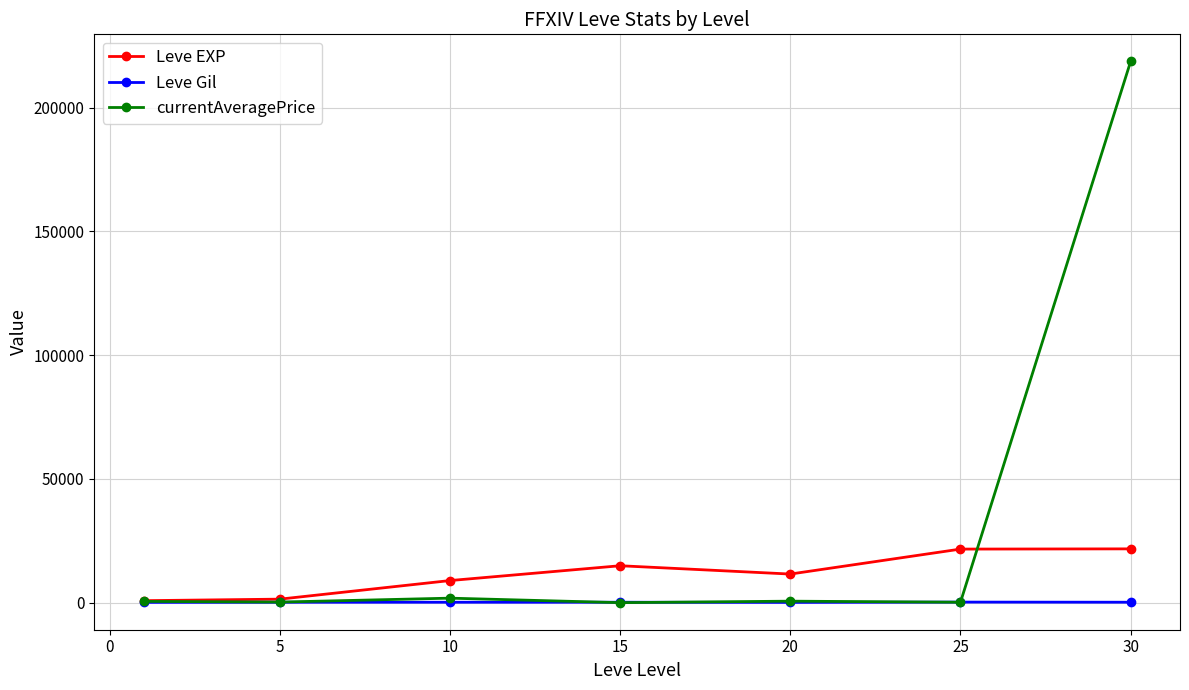

How many values in the Leve EXP series are below 11560?

3